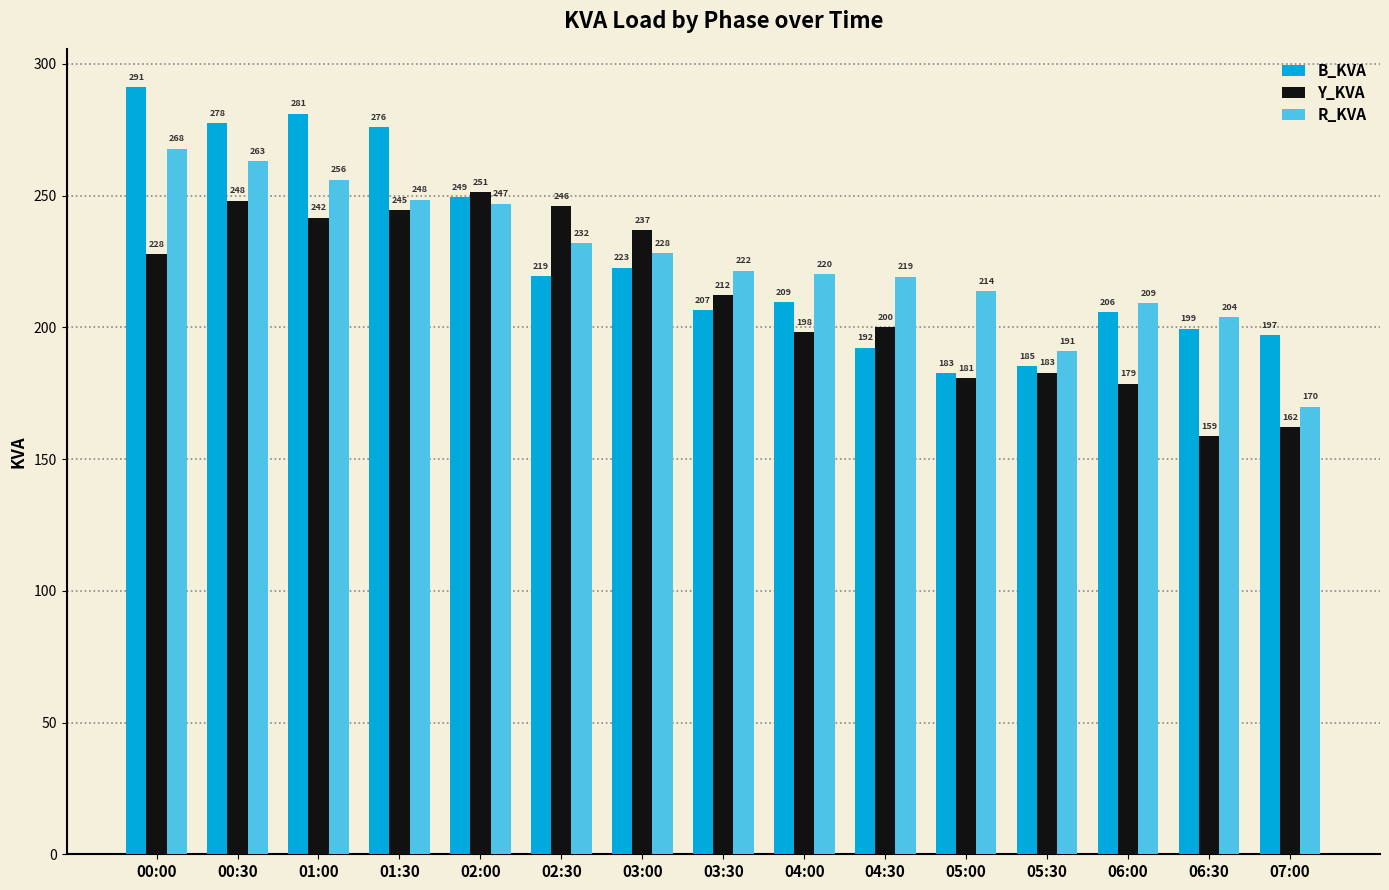

What is the average value of the R_KVA series?

226.1